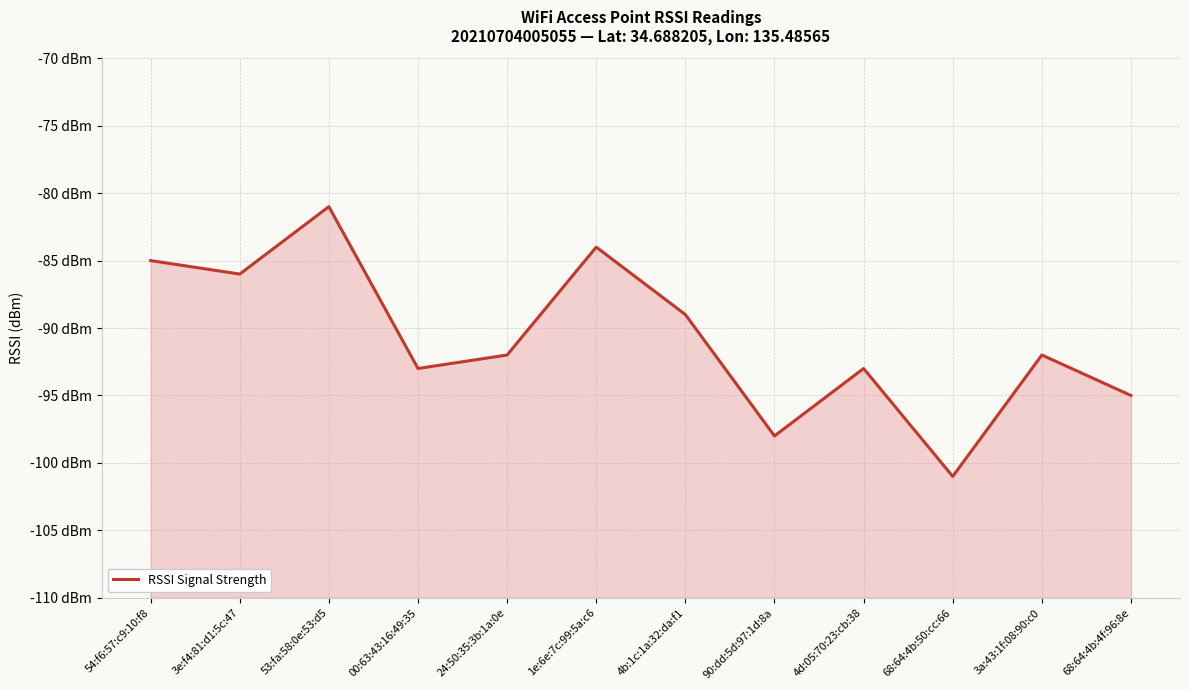

List the labels in order of value, smallest first.

68:64:4b:50:cc:66, 90:dd:5d:97:1d:8a, 68:64:4b:4f:96:8e, 00:63:43:16:49:35, 4d:05:70:23:cb:38, 24:50:35:3b:1a:0e, 3a:43:1f:08:90:c0, 4b:1c:1a:32:da:f1, 3e:f4:81:d1:5c:47, 54:f6:57:c9:10:f8, 1e:6e:7c:99:5a:c6, 53:fa:58:0e:53:d5